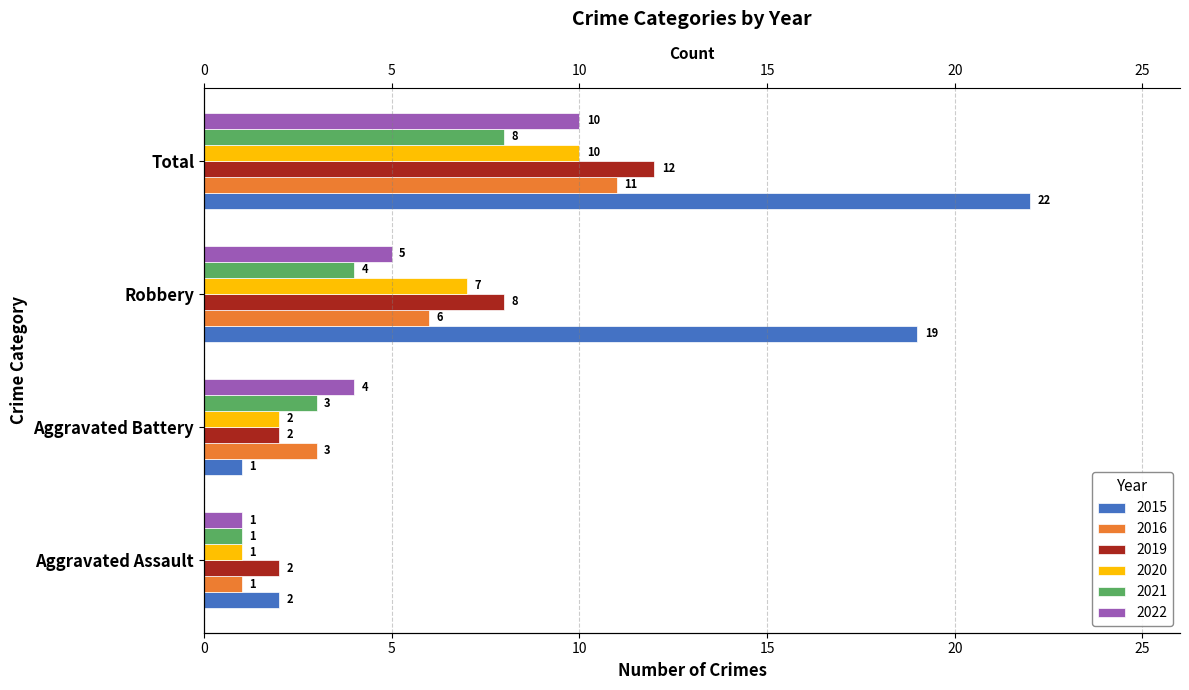

Reading left to right, what are all the values shown in this chart?

2015: 2	1	19	22
2016: 1	3	6	11
2019: 2	2	8	12
2020: 1	2	7	10
2021: 1	3	4	8
2022: 1	4	5	10